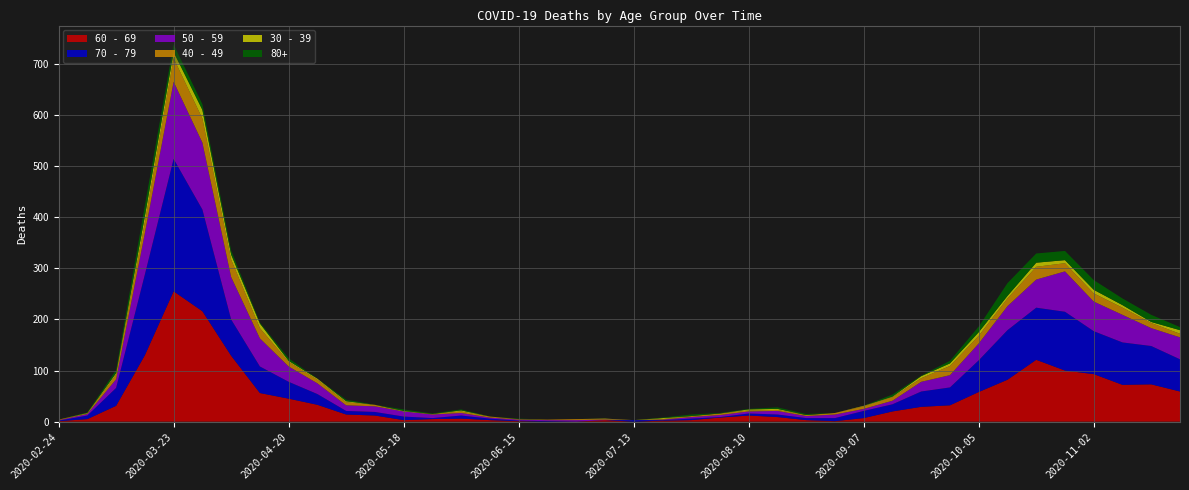

Reading right to left, transcribe all the data shown in this chart.

60 - 69: 2020-11-23=59	2020-11-16=73	2020-11-09=72	2020-11-02=93	2020-10-26=100	2020-10-19=121	2020-10-12=82	2020-10-05=58	2020-09-28=32	2020-09-21=29	2020-09-14=20	2020-09-07=7	2020-08-31=1	2020-08-24=3	2020-08-17=9	2020-08-10=12	2020-08-03=8	2020-07-27=3	2020-07-20=2	2020-07-13=0	2020-07-06=3	2020-06-29=0	2020-06-22=0	2020-06-15=1	2020-06-08=3	2020-06-01=6	2020-05-25=5	2020-05-18=3	2020-05-11=12	2020-05-04=14	2020-04-27=33	2020-04-20=45	2020-04-13=56	2020-04-06=129	2020-03-30=216	2020-03-23=255	2020-03-16=130	2020-03-09=31	2020-03-02=5	2020-02-24=1
70 - 79: 2020-11-23=63	2020-11-16=75	2020-11-09=83	2020-11-02=84	2020-10-26=115	2020-10-19=102	2020-10-12=97	2020-10-05=62	2020-09-28=35	2020-09-21=30	2020-09-14=14	2020-09-07=14	2020-08-31=6	2020-08-24=4	2020-08-17=5	2020-08-10=4	2020-08-03=1	2020-07-27=3	2020-07-20=1	2020-07-13=3	2020-07-06=0	2020-06-29=0	2020-06-22=1	2020-06-15=1	2020-06-08=3	2020-06-01=6	2020-05-25=2	2020-05-18=7	2020-05-11=7	2020-05-04=7	2020-04-27=21	2020-04-20=33	2020-04-13=52	2020-04-06=71	2020-03-30=199	2020-03-23=259	2020-03-16=158	2020-03-09=35	2020-03-02=7	2020-02-24=1
50 - 59: 2020-11-23=43	2020-11-16=35	2020-11-09=54	2020-11-02=58	2020-10-26=79	2020-10-19=55	2020-10-12=47	2020-10-05=33	2020-09-28=24	2020-09-21=19	2020-09-14=7	2020-09-07=4	2020-08-31=7	2020-08-24=4	2020-08-17=7	2020-08-10=4	2020-08-03=4	2020-07-27=3	2020-07-20=1	2020-07-13=0	2020-07-06=1	2020-06-29=3	2020-06-22=2	2020-06-15=2	2020-06-08=2	2020-06-01=5	2020-05-25=7	2020-05-18=10	2020-05-11=11	2020-05-04=11	2020-04-27=21	2020-04-20=30	2020-04-13=55	2020-04-06=83	2020-03-30=131	2020-03-23=151	2020-03-16=81	2020-03-09=17	2020-03-02=3	2020-02-24=1
40 - 49: 2020-11-23=7	2020-11-16=10	2020-11-09=14	2020-11-02=16	2020-10-26=16	2020-10-19=25	2020-10-12=15	2020-10-05=15	2020-09-28=18	2020-09-21=7	2020-09-14=7	2020-09-07=5	2020-08-31=3	2020-08-24=2	2020-08-17=2	2020-08-10=2	2020-08-03=3	2020-07-27=2	2020-07-20=1	2020-07-13=0	2020-07-06=1	2020-06-29=2	2020-06-22=1	2020-06-15=1	2020-06-08=2	2020-06-01=3	2020-05-25=1	2020-05-18=0	2020-05-11=3	2020-05-04=6	2020-04-27=7	2020-04-20=9	2020-04-13=20	2020-04-06=34	2020-03-30=47	2020-03-23=46	2020-03-16=21	2020-03-09=9	2020-03-02=1	2020-02-24=1
30 - 39: 2020-11-23=7	2020-11-16=2	2020-11-09=5	2020-11-02=7	2020-10-26=6	2020-10-19=8	2020-10-12=5	2020-10-05=7	2020-09-28=5	2020-09-21=4	2020-09-14=1	2020-09-07=1	2020-08-31=0	2020-08-24=0	2020-08-17=2	2020-08-10=2	2020-08-03=0	2020-07-27=0	2020-07-20=2	2020-07-13=0	2020-07-06=1	2020-06-29=0	2020-06-22=0	2020-06-15=0	2020-06-08=0	2020-06-01=2	2020-05-25=0	2020-05-18=1	2020-05-11=0	2020-05-04=2	2020-04-27=2	2020-04-20=2	2020-04-13=9	2020-04-06=10	2020-03-30=17	2020-03-23=12	2020-03-16=12	2020-03-09=3	2020-03-02=1	2020-02-24=0
80+: 2020-11-23=6	2020-11-16=14	2020-11-09=13	2020-11-02=19	2020-10-26=18	2020-10-19=18	2020-10-12=25	2020-10-05=11	2020-09-28=5	2020-09-21=1	2020-09-14=4	2020-09-07=0	2020-08-31=0	2020-08-24=2	2020-08-17=3	2020-08-10=1	2020-08-03=1	2020-07-27=3	2020-07-20=1	2020-07-13=0	2020-07-06=0	2020-06-29=0	2020-06-22=0	2020-06-15=1	2020-06-08=0	2020-06-01=2	2020-05-25=1	2020-05-18=3	2020-05-11=0	2020-05-04=3	2020-04-27=0	2020-04-20=5	2020-04-13=2	2020-04-06=8	2020-03-30=11	2020-03-23=15	2020-03-16=21	2020-03-09=6	2020-03-02=1	2020-02-24=0